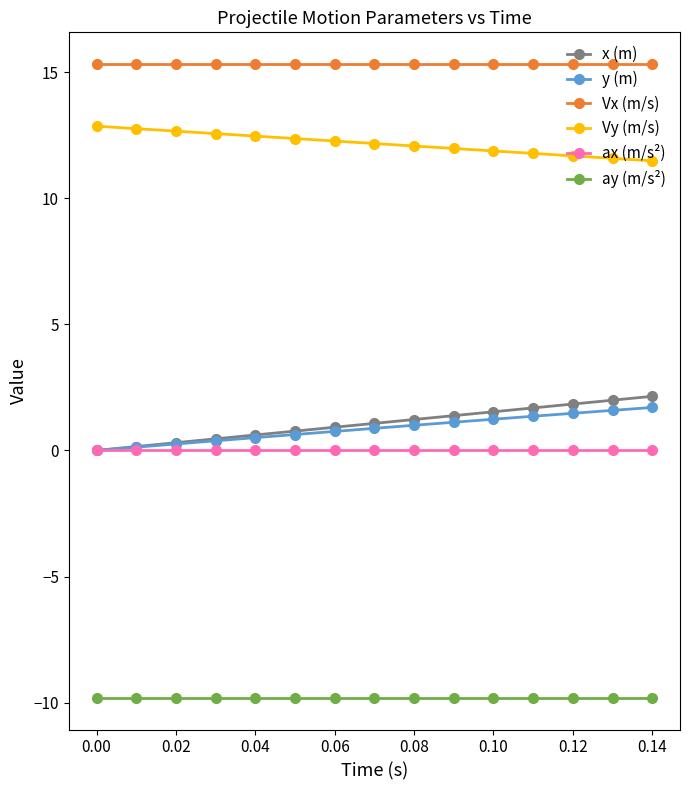

True or false: y (m) and Vx (m/s) intersect in this chart.

False